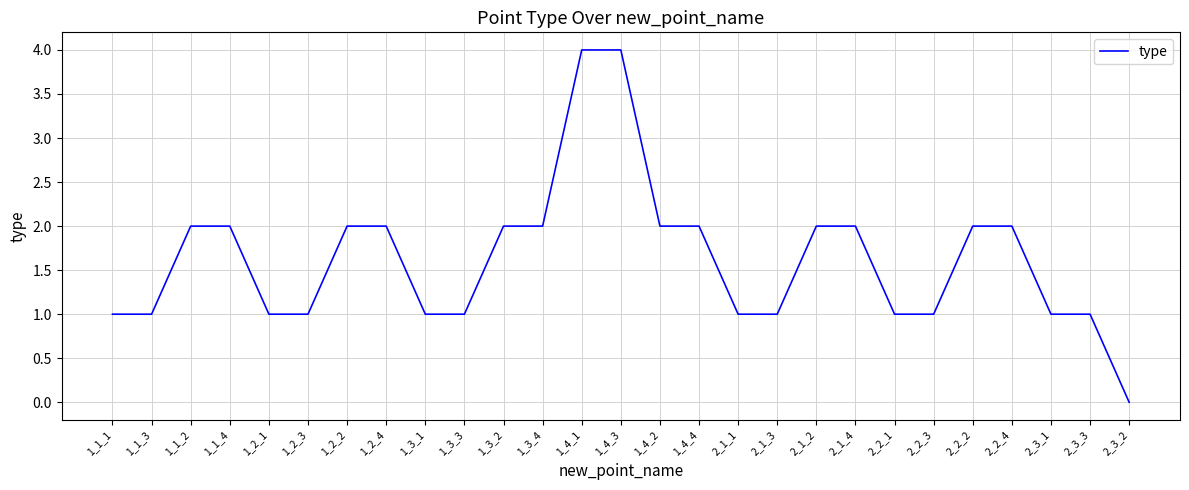

Is it true that the value at 1_2_2 is 1?

False